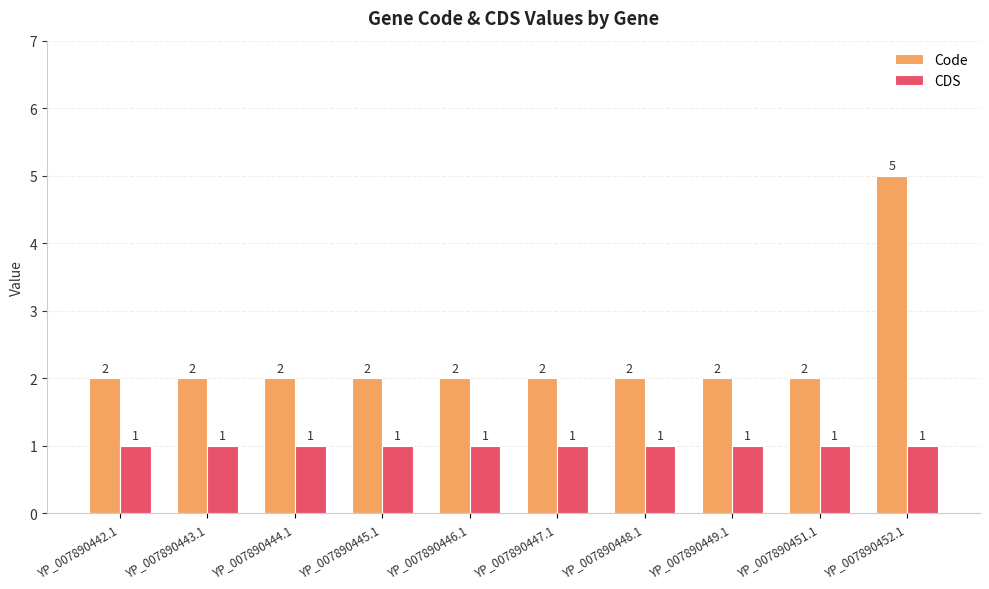

Reading left to right, transcribe all the data shown in this chart.

Code: YP_007890442.1=2	YP_007890443.1=2	YP_007890444.1=2	YP_007890445.1=2	YP_007890446.1=2	YP_007890447.1=2	YP_007890448.1=2	YP_007890449.1=2	YP_007890451.1=2	YP_007890452.1=5
CDS: YP_007890442.1=1	YP_007890443.1=1	YP_007890444.1=1	YP_007890445.1=1	YP_007890446.1=1	YP_007890447.1=1	YP_007890448.1=1	YP_007890449.1=1	YP_007890451.1=1	YP_007890452.1=1